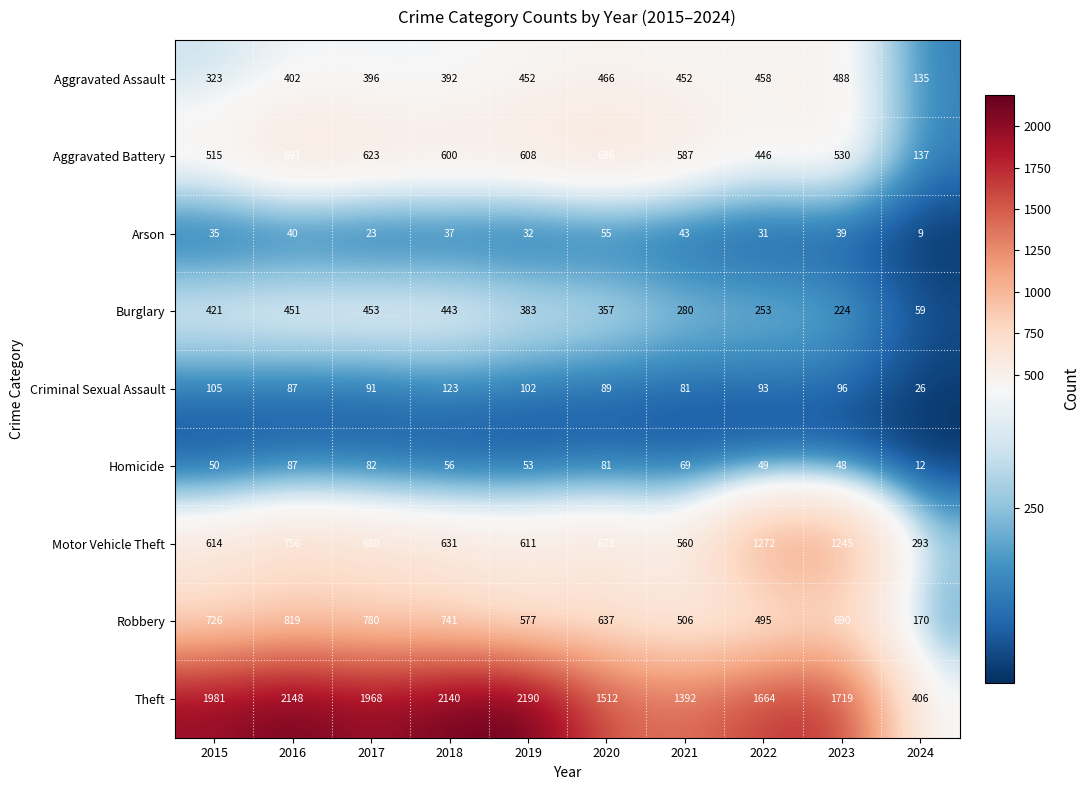

What is the sum of the Motor Vehicle Theft values at 2016 and 2024?

1049